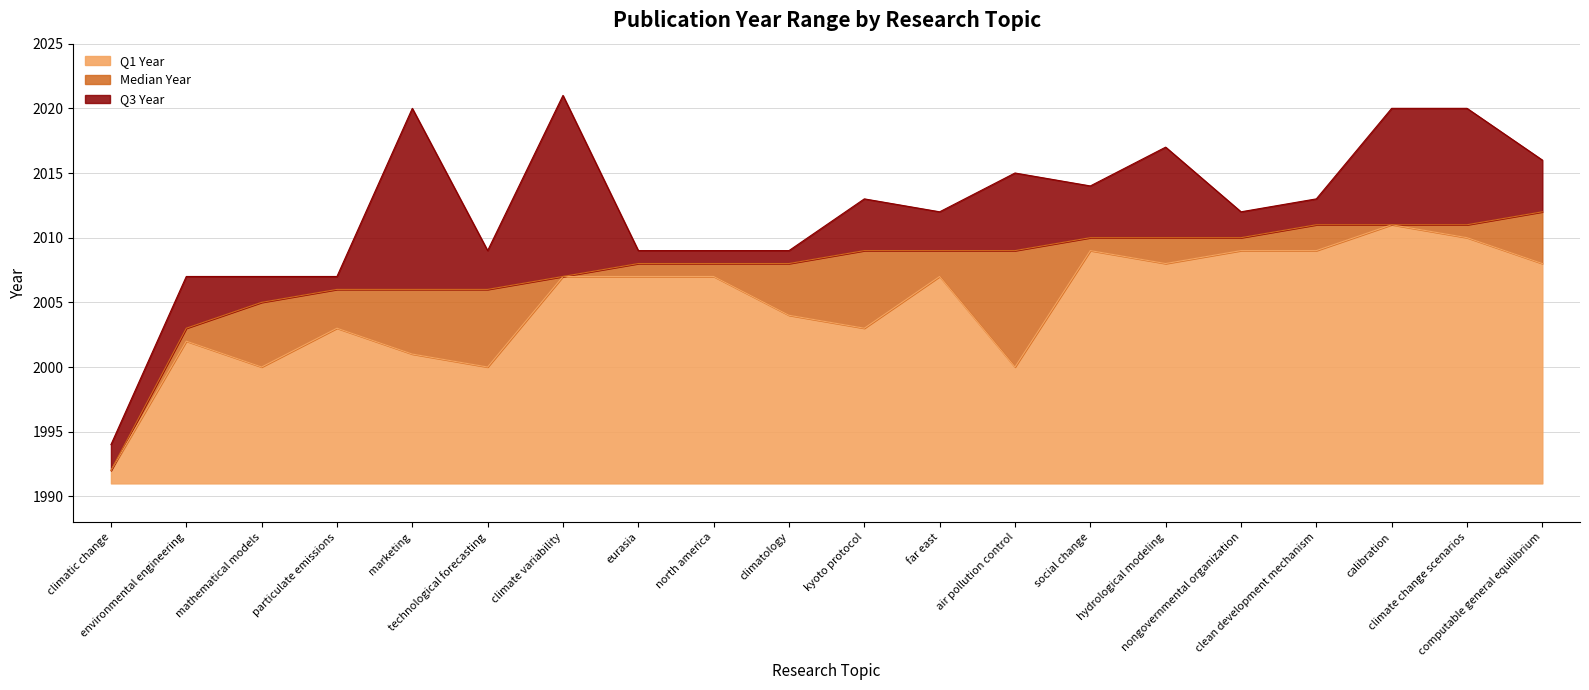

What is the difference between the maximum and minimum values in the Q3 Year series?

27